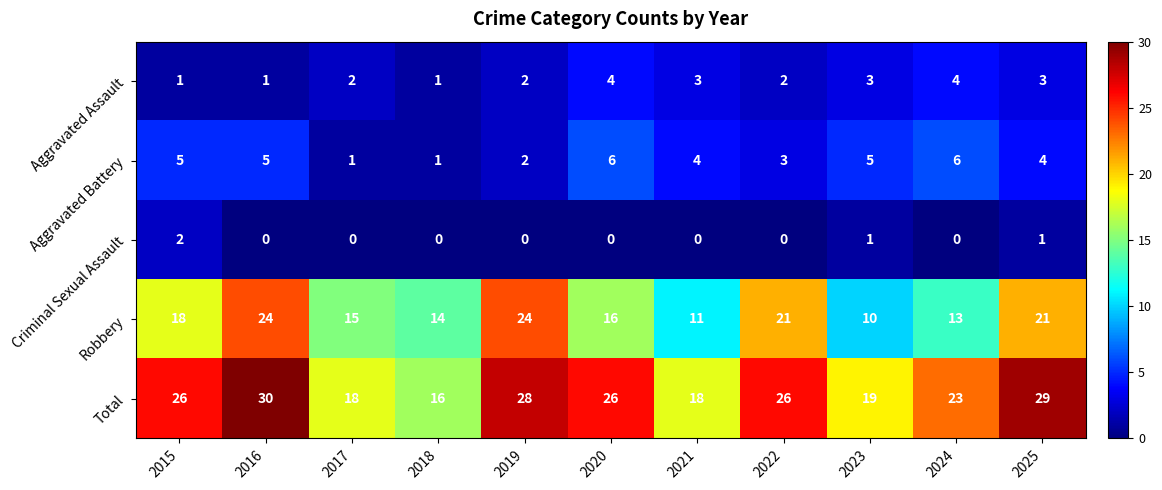

Which series changed the most between 2018 and 2020?

Total